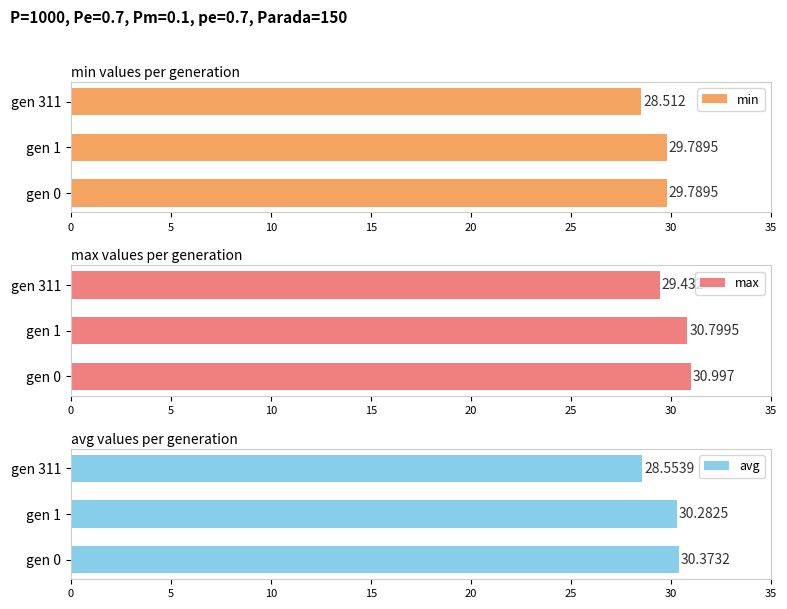

List the labels in order of avg value, smallest first.

gen 311, gen 1, gen 0